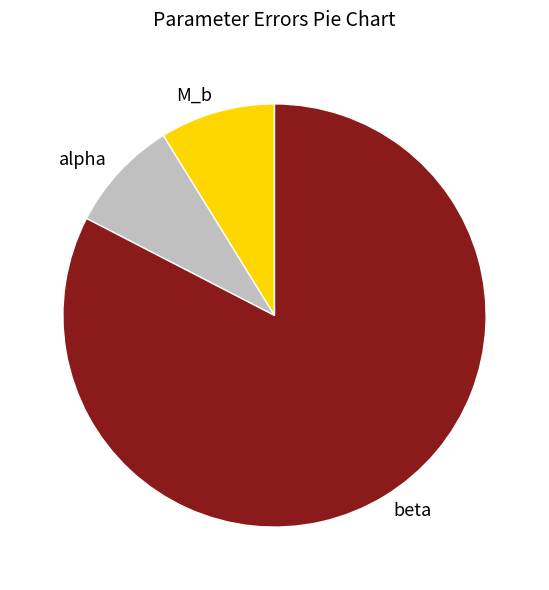

What is the majority slice?

beta